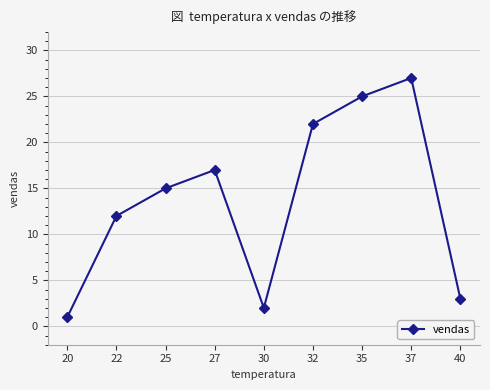

True or false: the data shows 3 at 40.

True